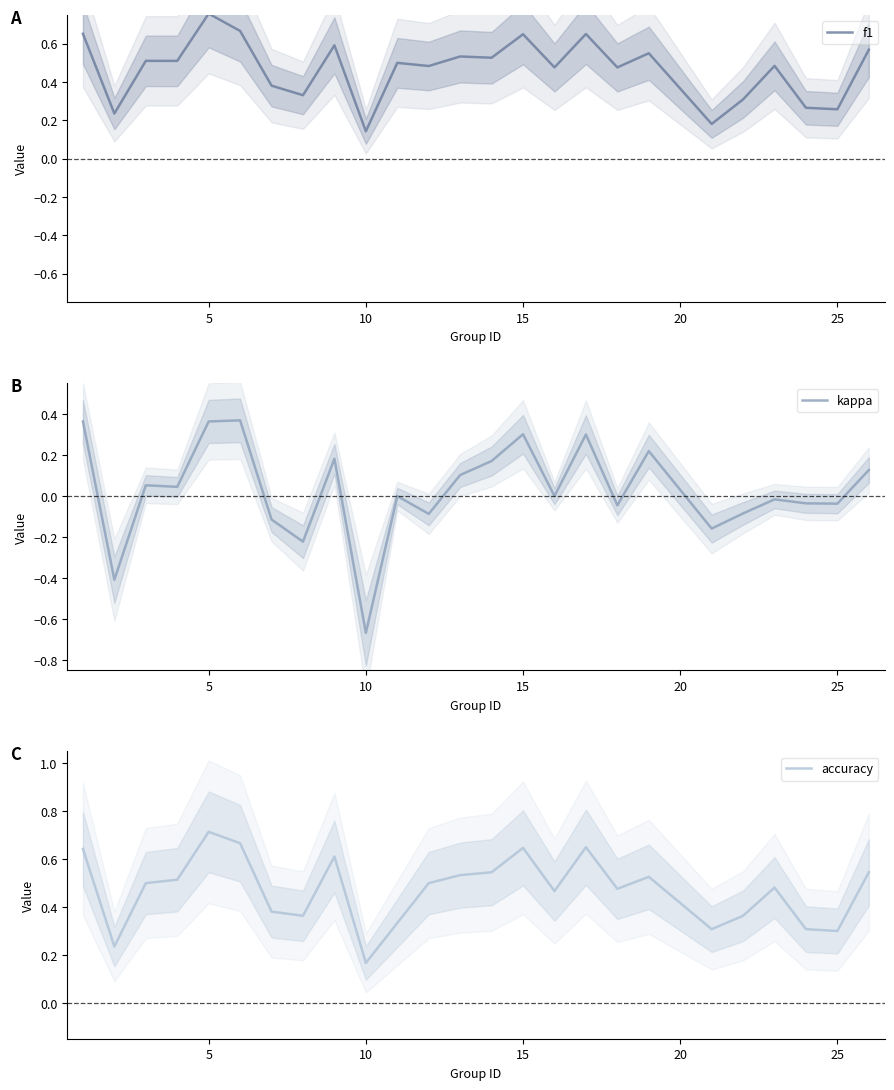

After their last crossing, which series has the higher values: f1 or accuracy?

f1